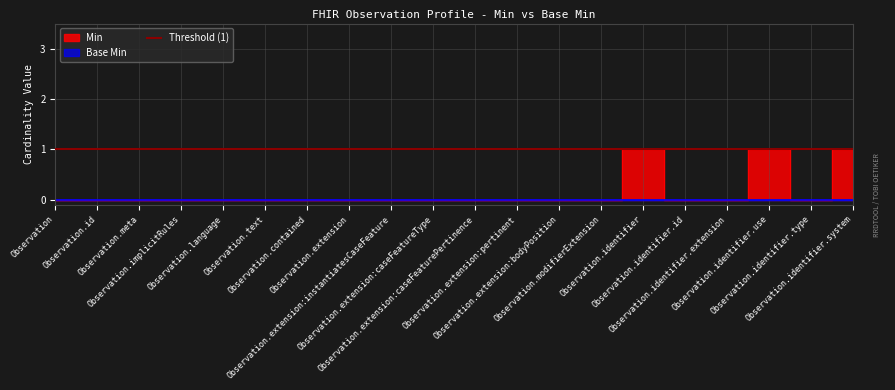

How many data points does each series have?

20